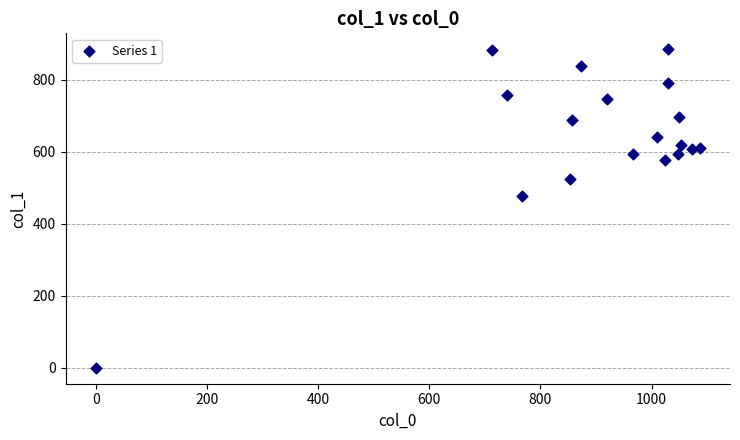

What is the range of X values (max minus min)?

1086.7